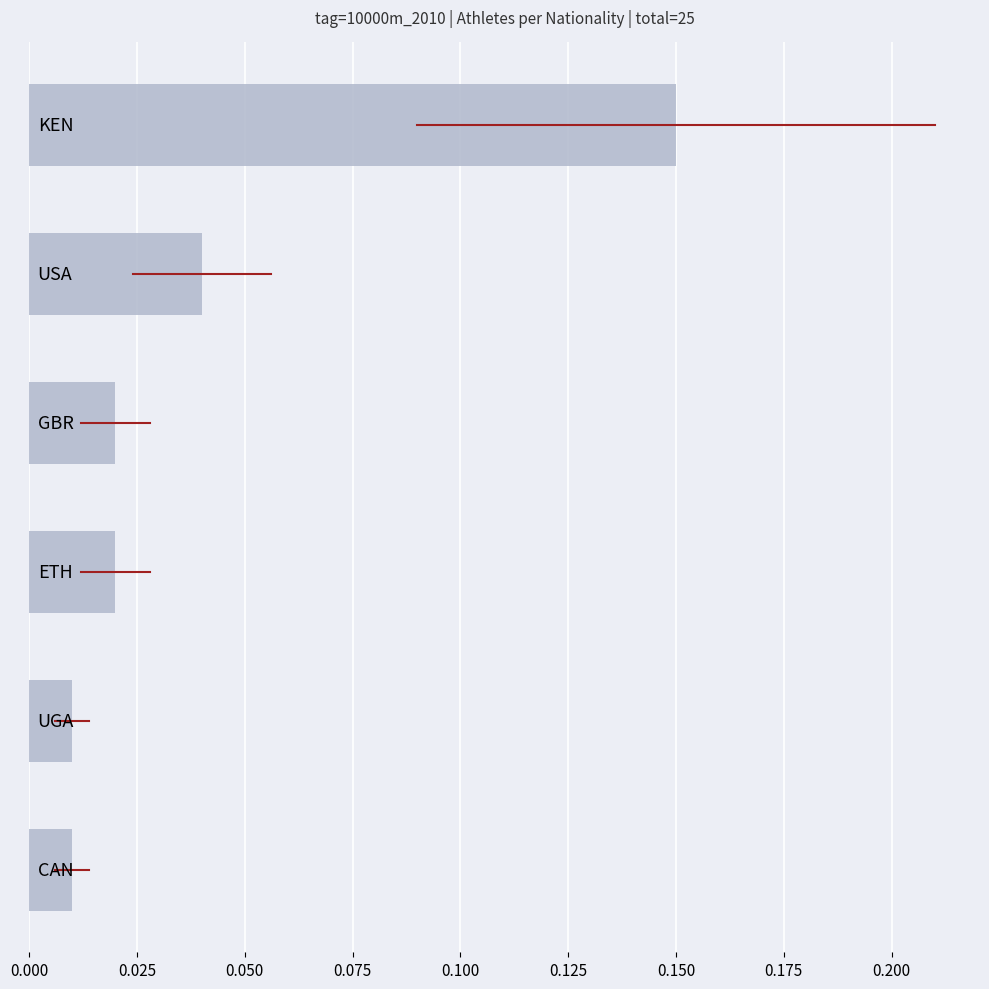

What is the difference between the maximum and second lowest values?

0.1